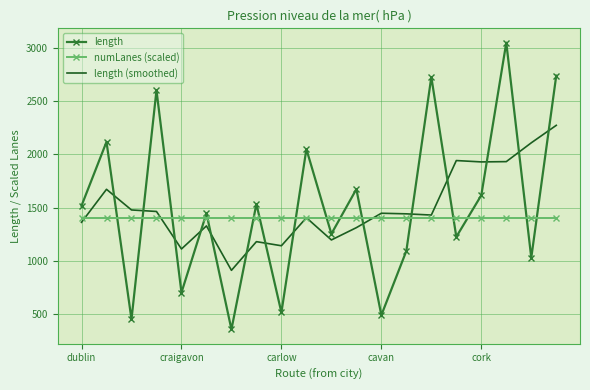

Which series has the widest spread of values?

length